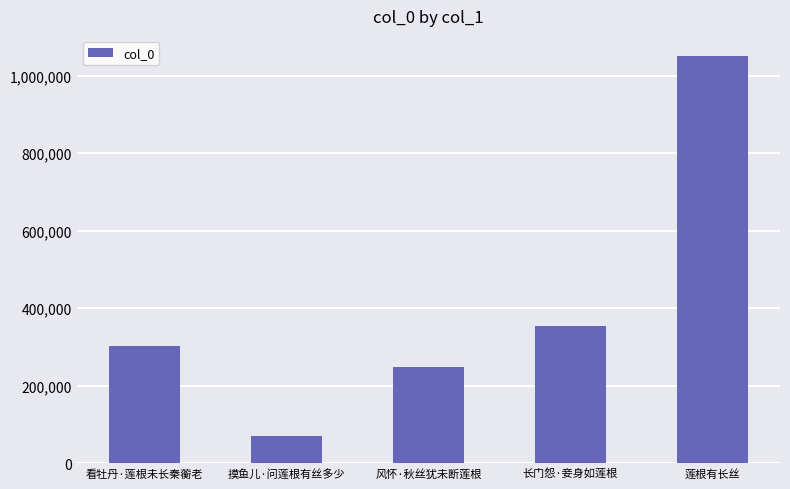

Does the chart contain stacked bars?

No